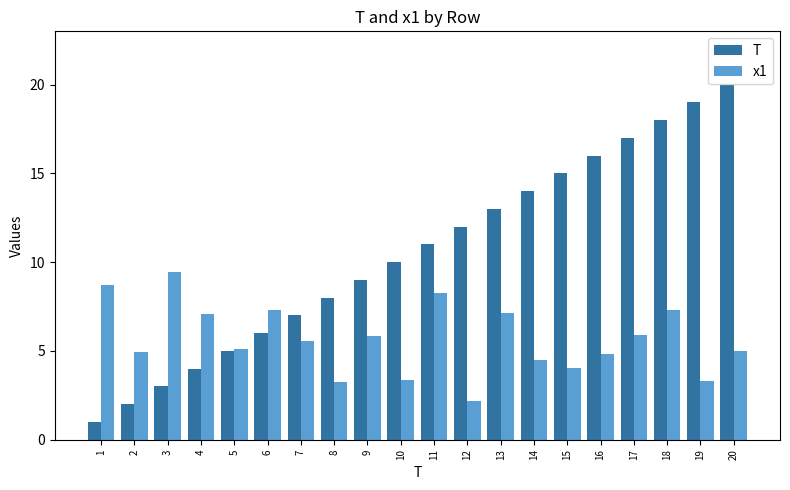

What is the sum of the T values at 9 and 8?

17.0